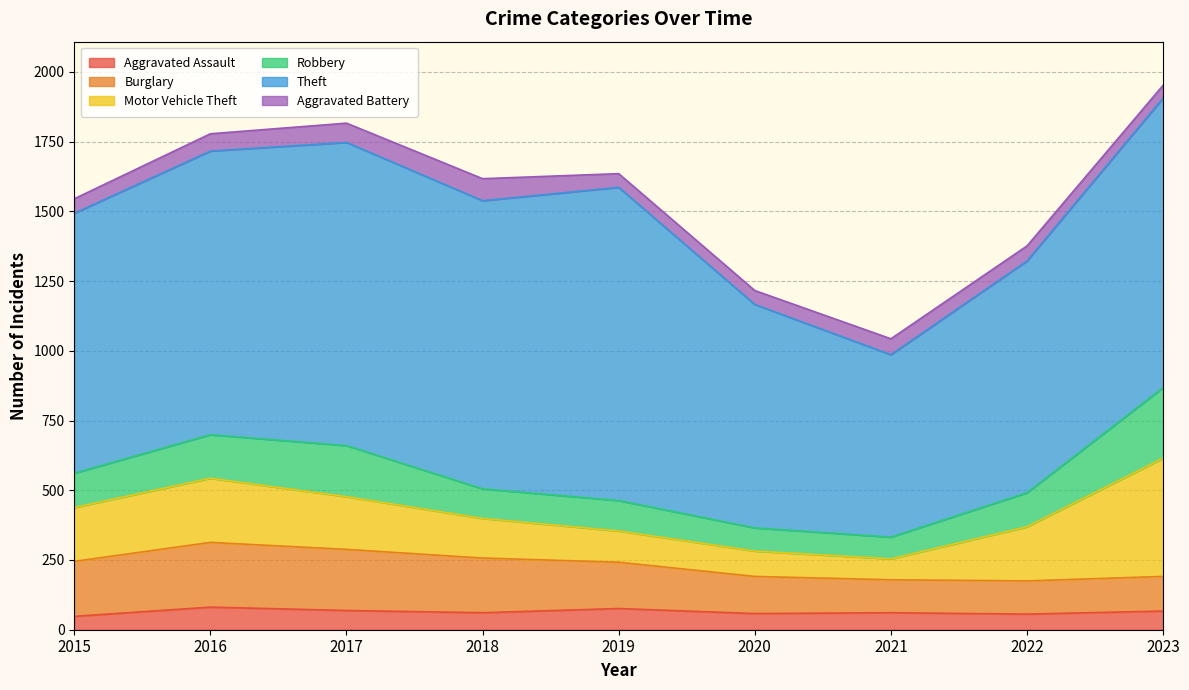

The value of Aggravated Assault at 2022 is 56. True or false?

True